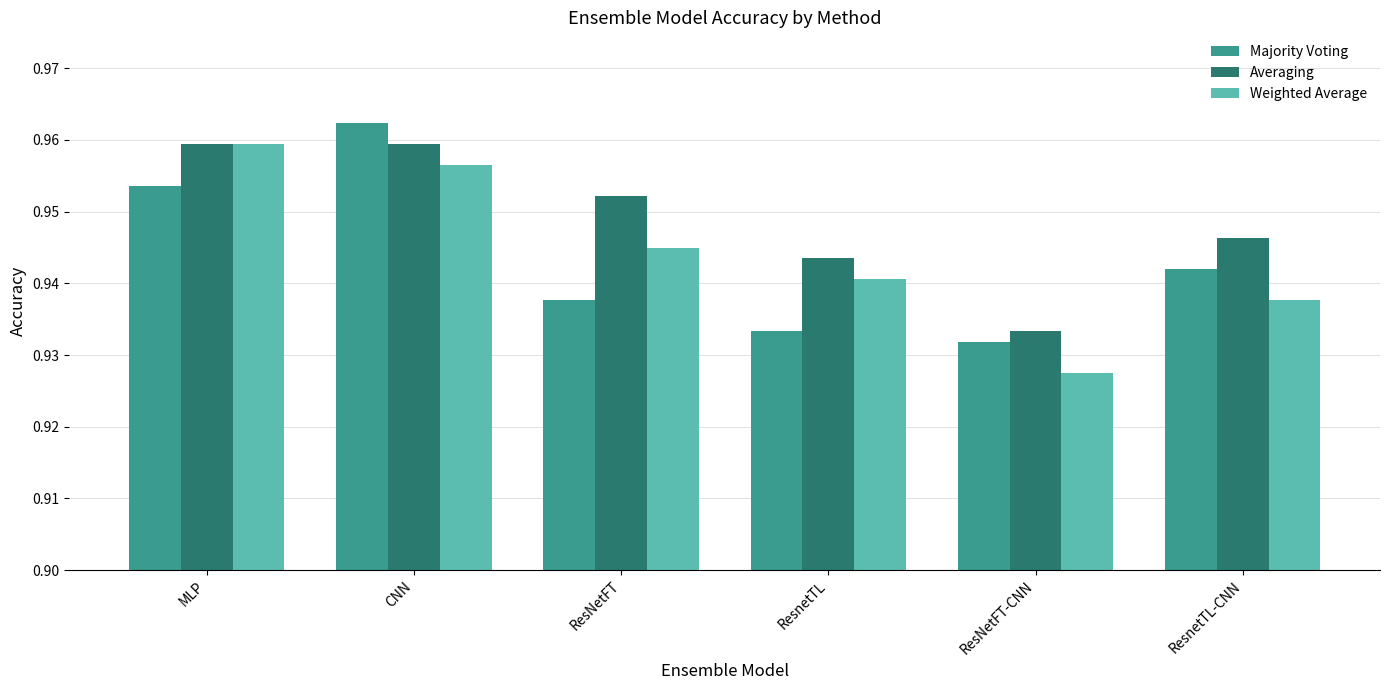

Rank the series at ResNetFT from lowest to highest value.

Majority Voting, Weighted Average, Averaging